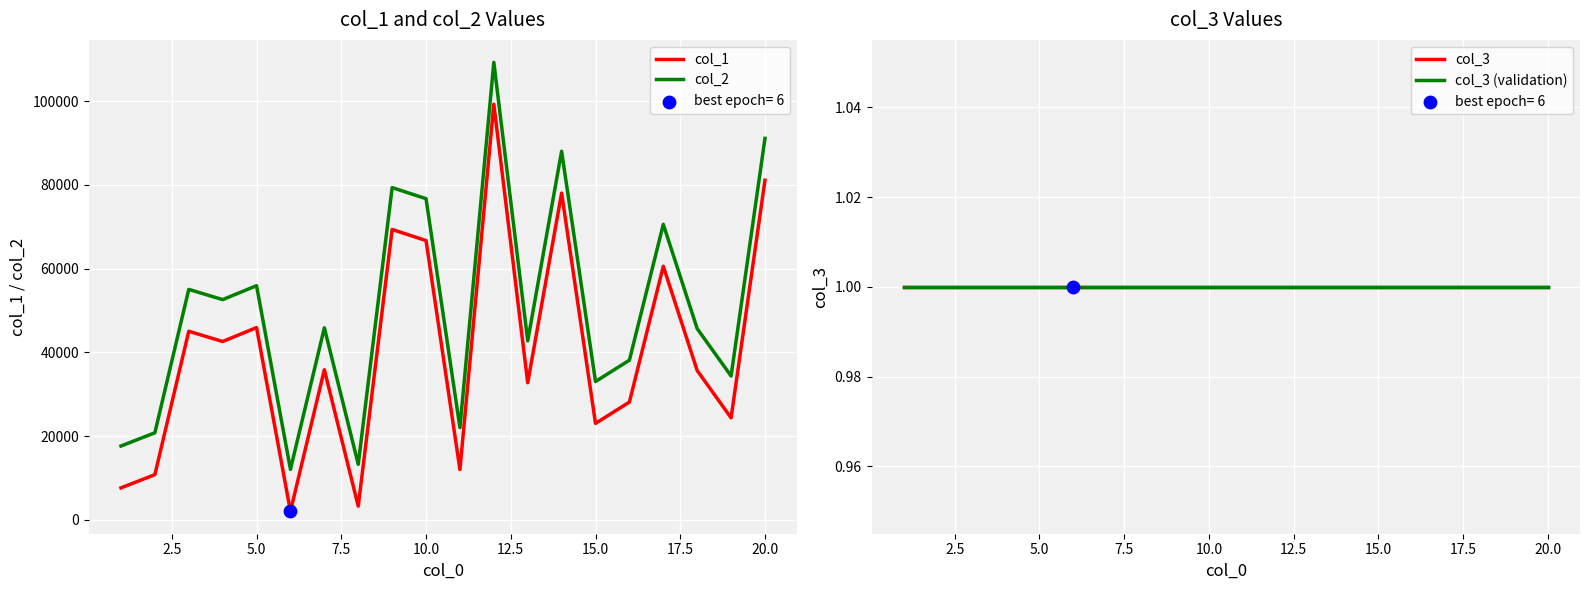

Which series has the largest total across all categories?

col_2